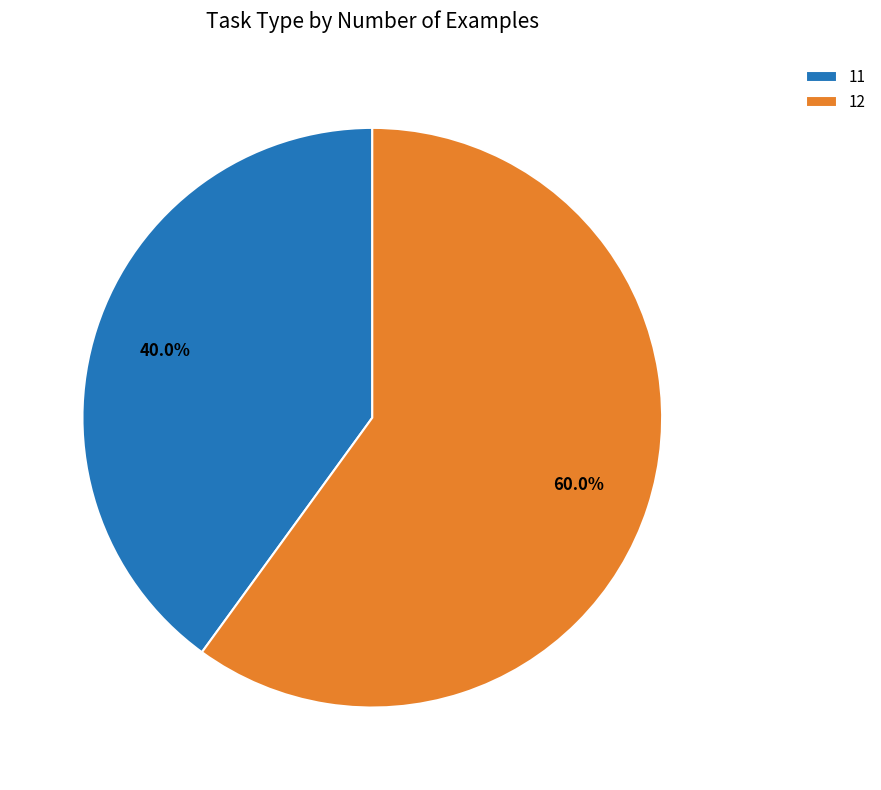

What is the smallest slice in the pie chart?

11